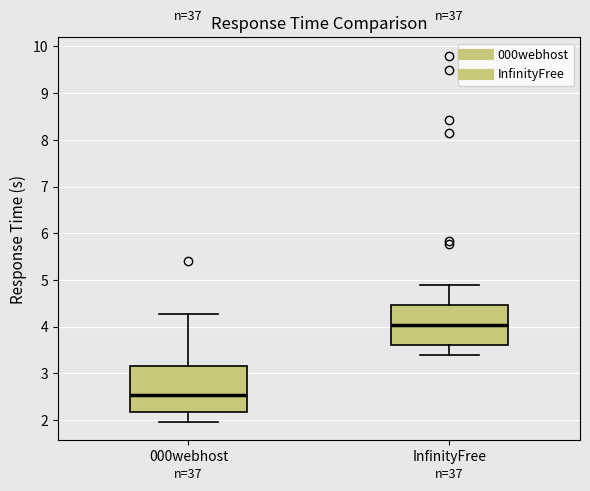

Which box's median line is the lowest?

000webhost